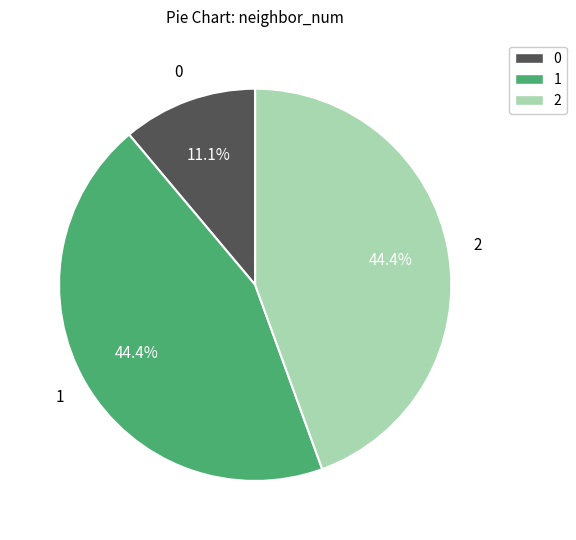

How many slices are in this pie chart?

3